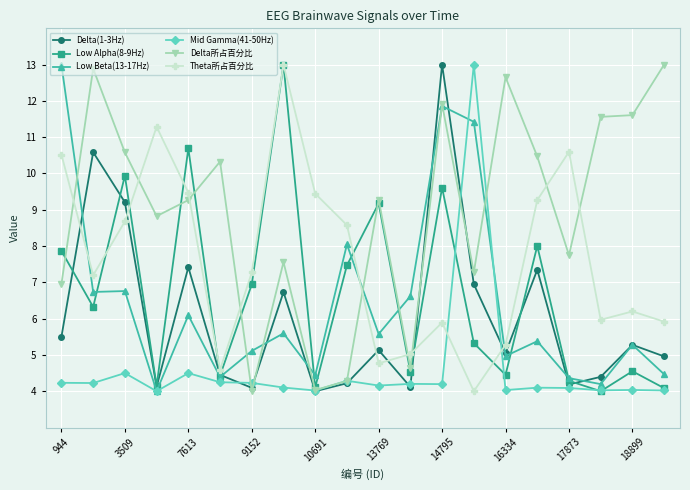

Which series has the largest total across all categories?

Delta所占百分比